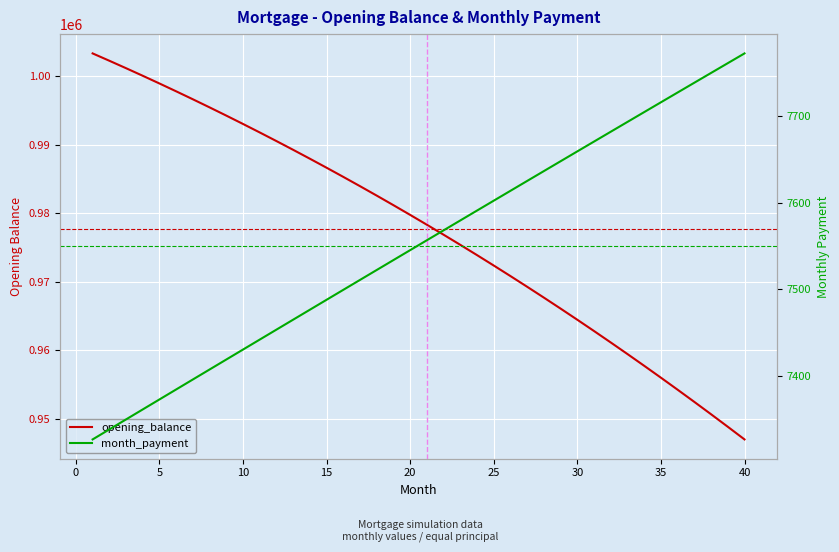

What is the lowest value of the month_payment series?

7327.0